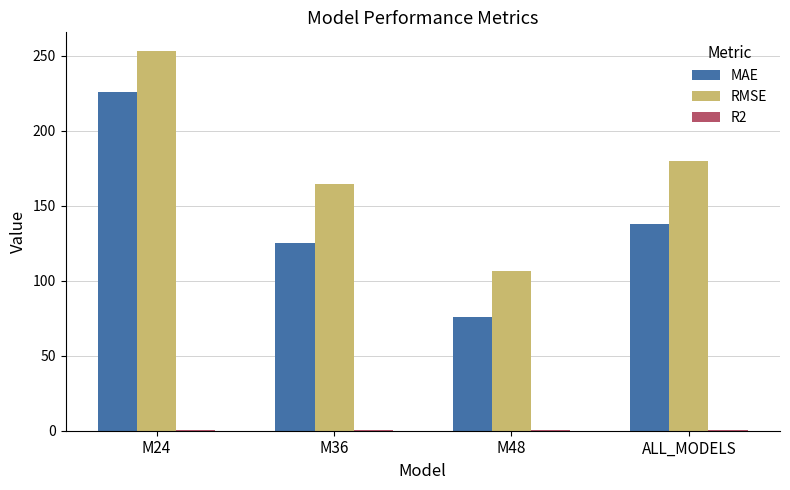

Does the chart contain stacked bars?

No